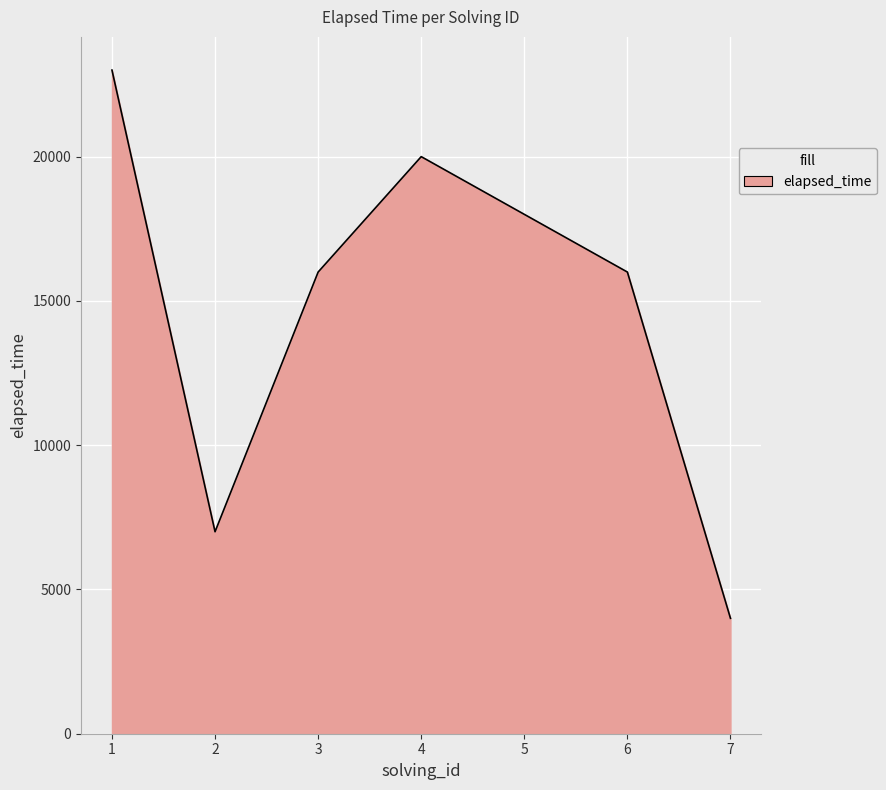

What is the ratio of the value at 6 to the value at 2?

2.3